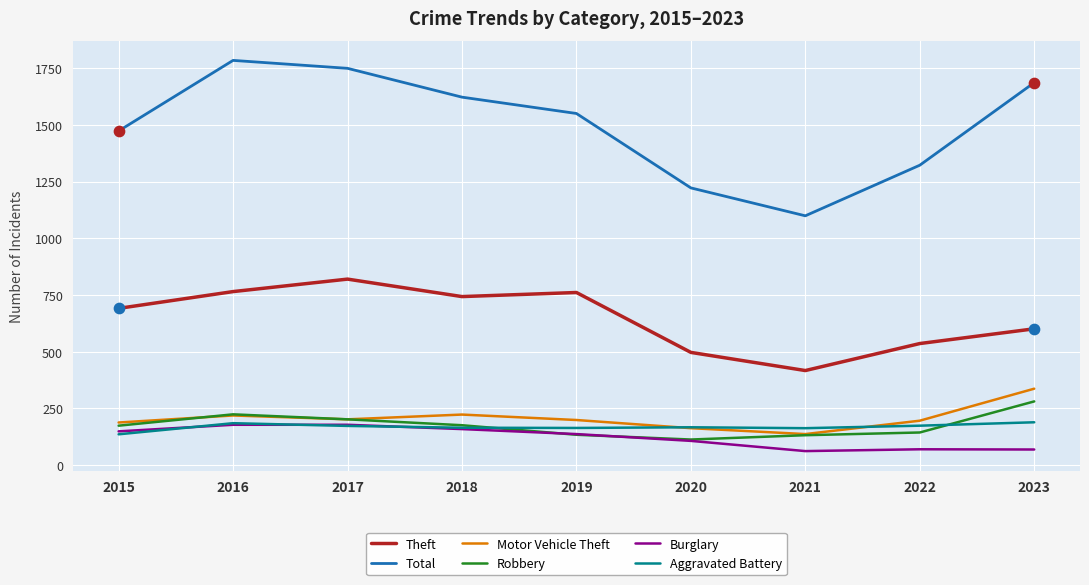

What are all the series names shown in the legend?

Theft, Total, Motor Vehicle Theft, Robbery, Burglary, Aggravated Battery